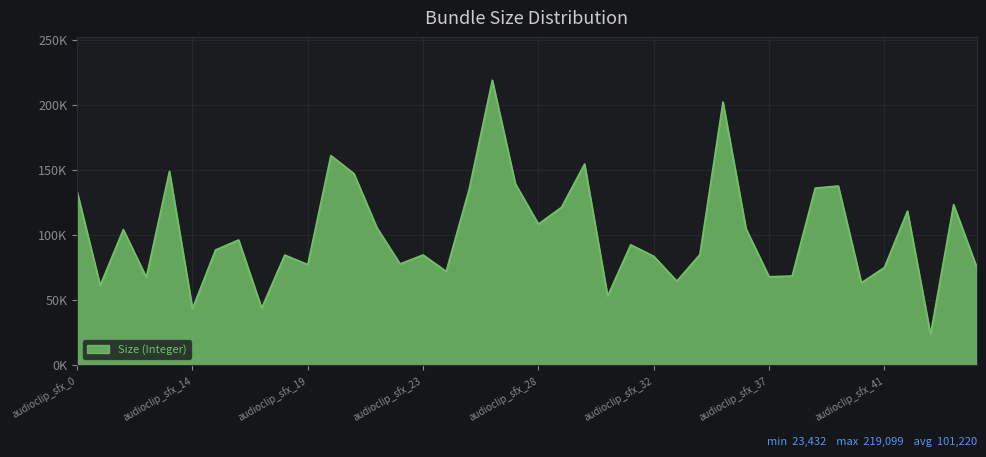

What is the minimum value shown in the chart?

23432